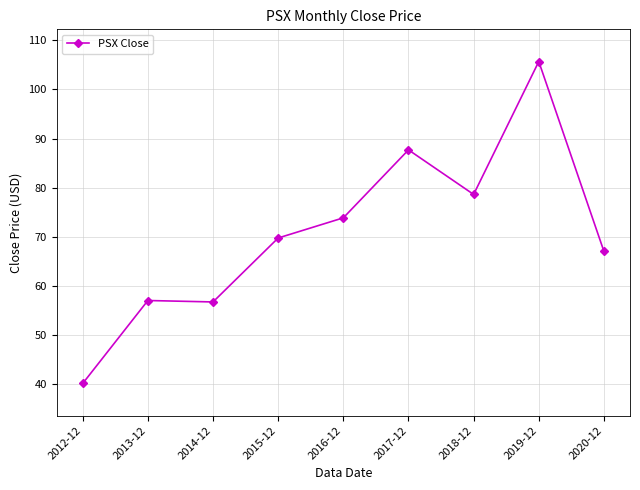

The value at 2015-12 is 69.7. True or false?

True